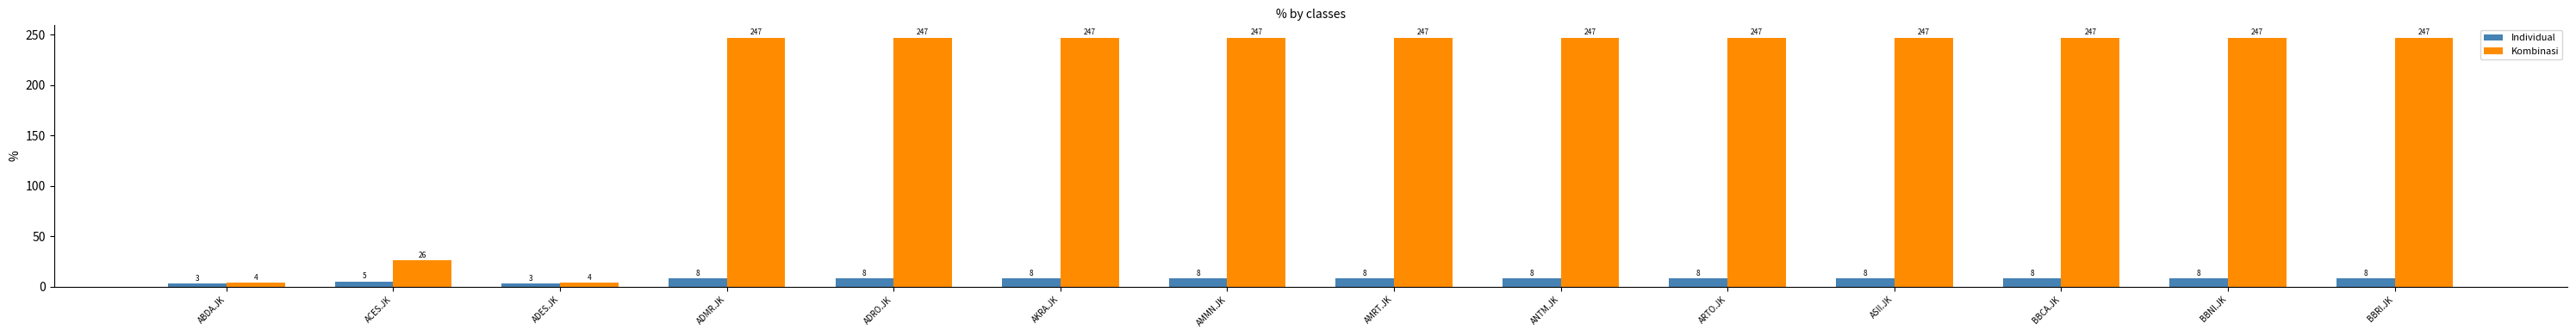

How many values in the Individual series are below 8?

3